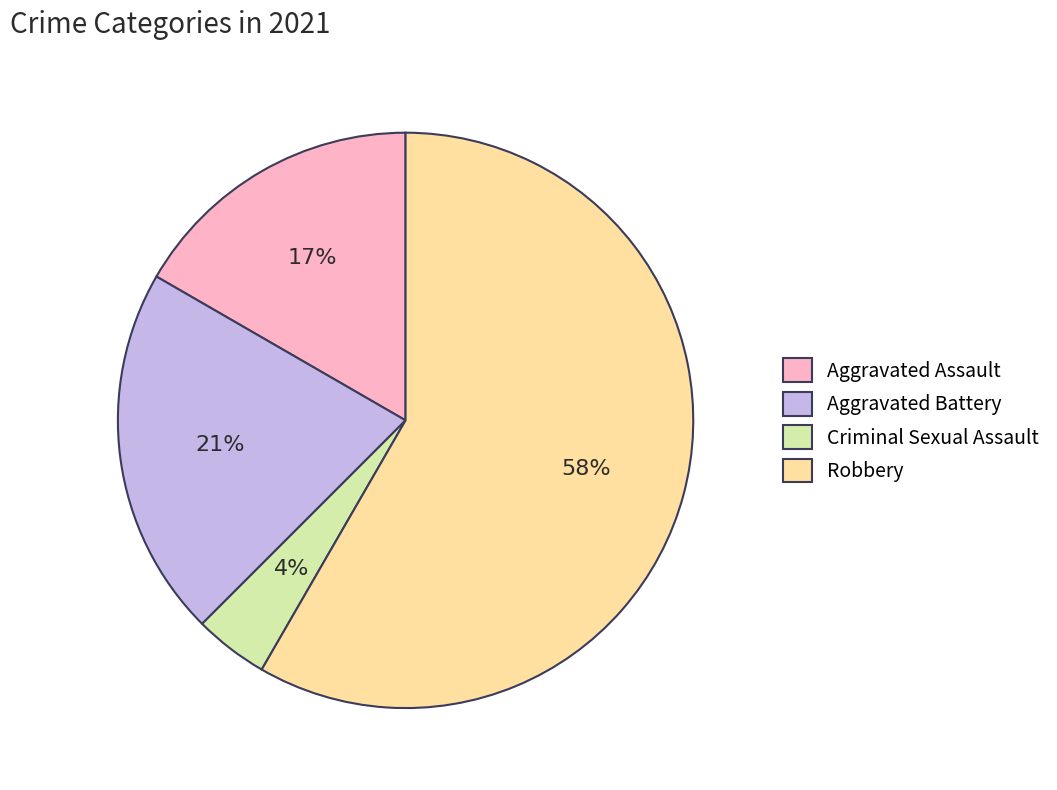

Count the number of slices in the pie.

4